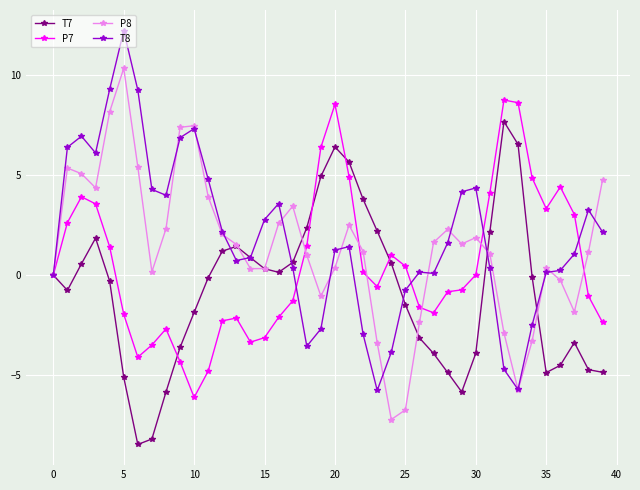

Rank the series by their maximum value, from highest to lowest.

T8, P8, P7, T7